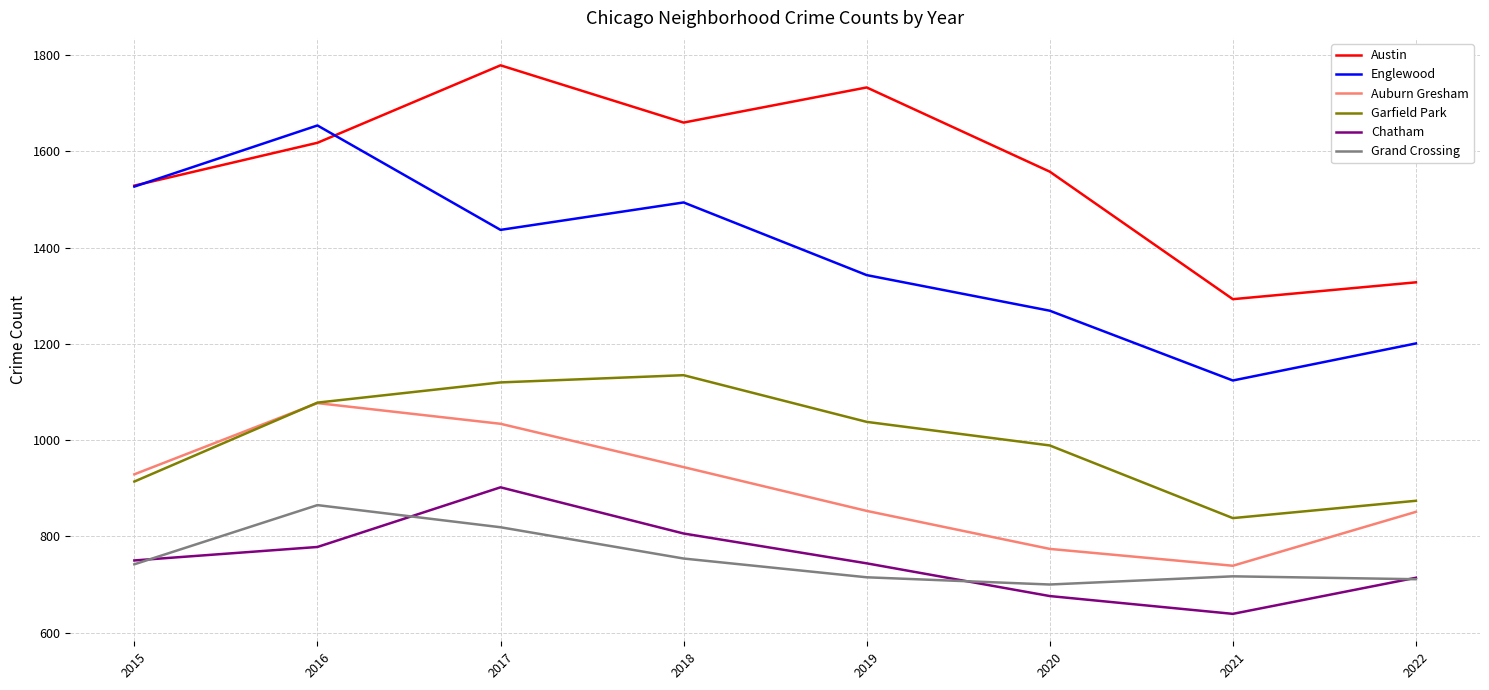

Is the value of Englewood at 2021 greater than the value of Austin at 2020?

No